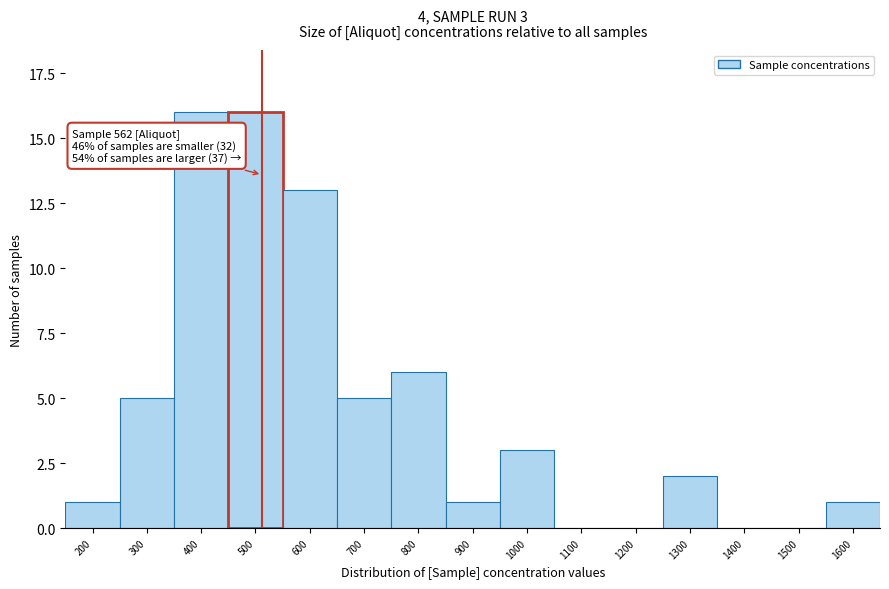

Reading right to left, list all the values displayed in this chart.

1600=1	1500=0	1400=0	1300=2	1200=0	1100=0	1000=3	900=1	800=6	700=5	600=13	500=16	400=16	300=5	200=1